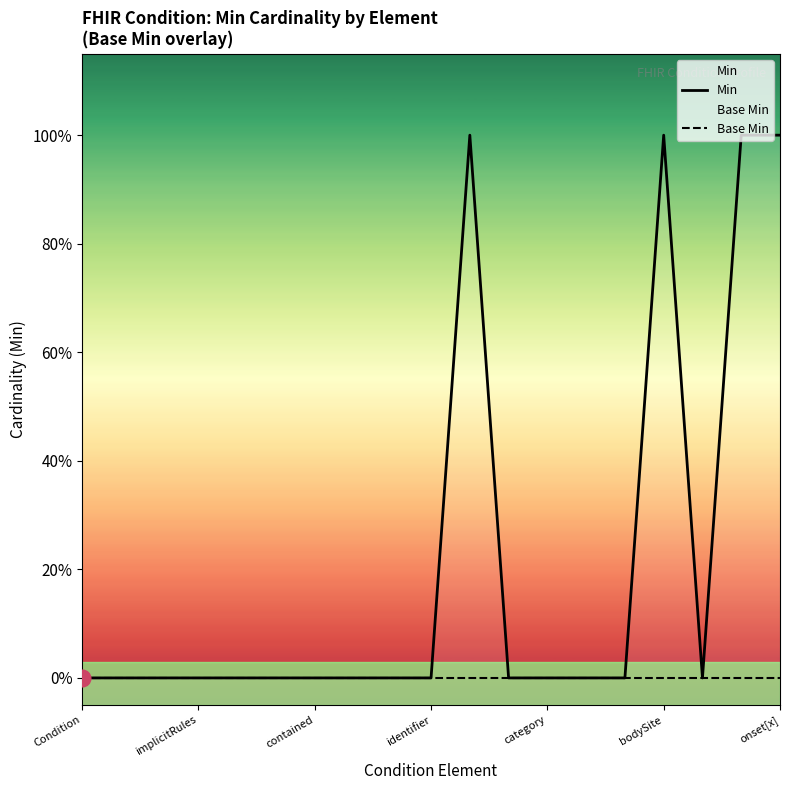

Which series changed the most between implicitRules and onset[x]?

Min